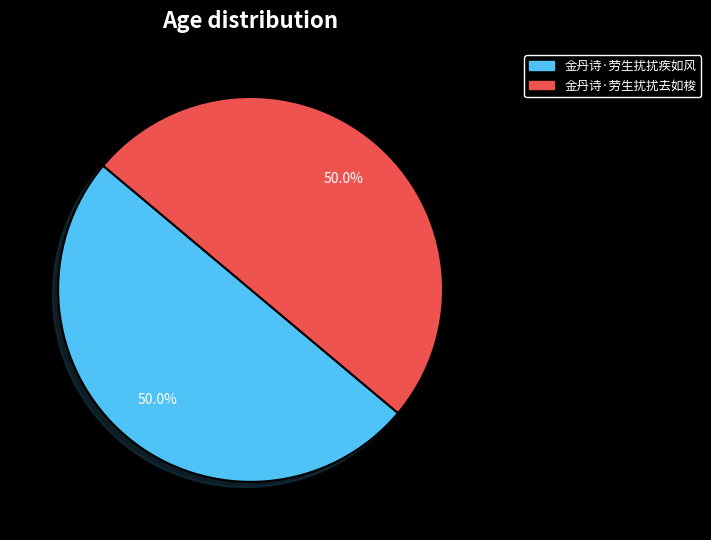

Is the sum of 金丹诗·劳生扰扰去如梭 and 金丹诗·劳生扰扰疾如风 greater than half?

Yes